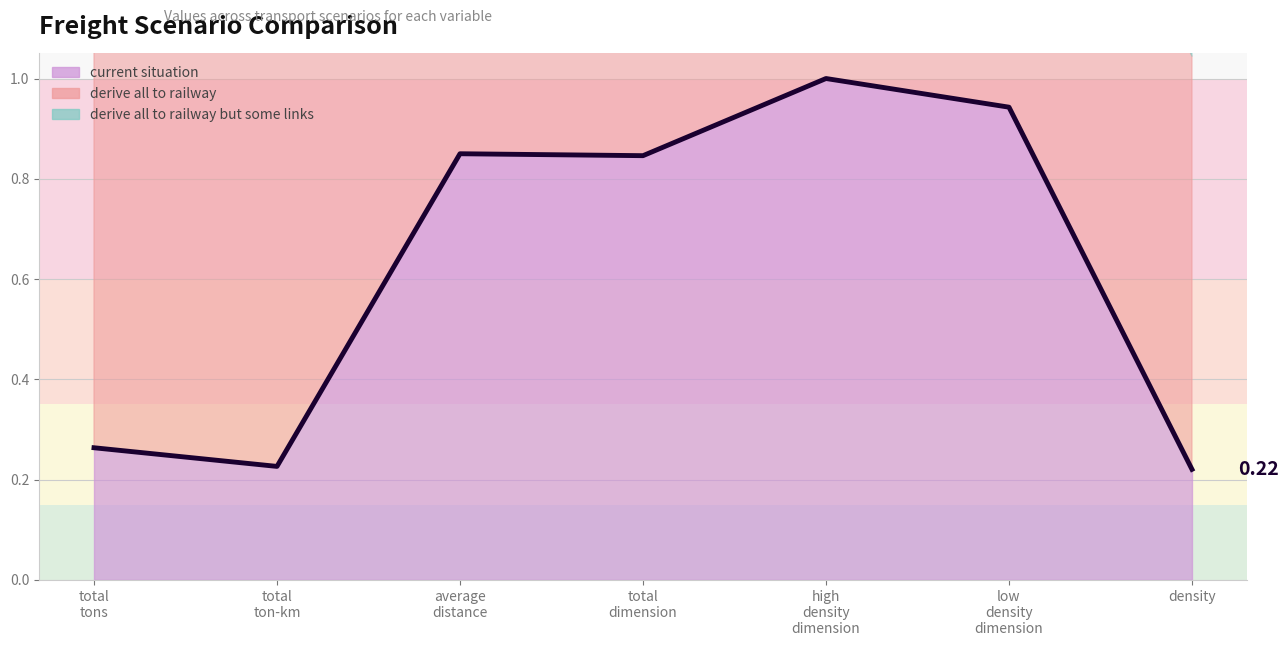

At which category does the chart reach its peak across all series?

high
density
dimension